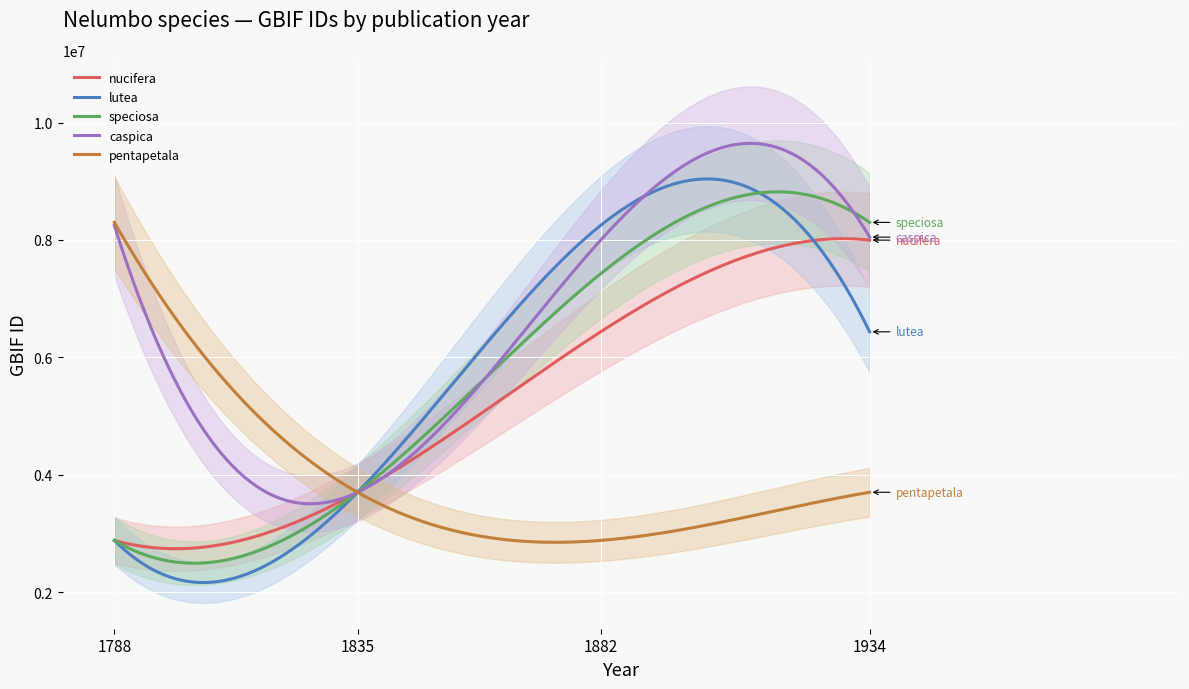

What is the value of the speciosa point at the 1st from the left?

2882451